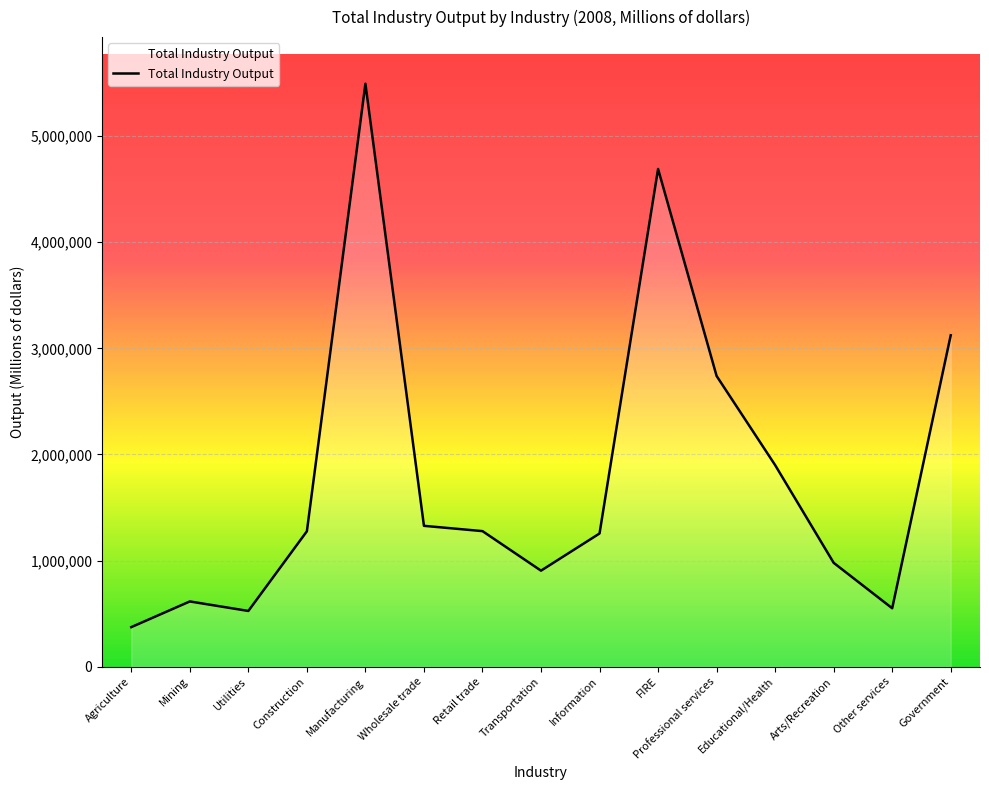

Is it true that the value at Retail trade is 1277278?

True